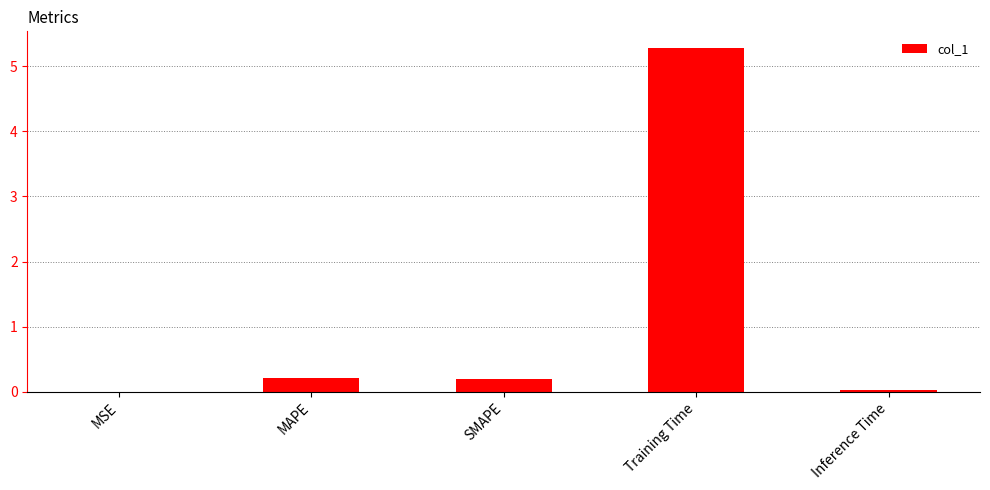

True or false: the data shows 9.0 at Training Time.

False